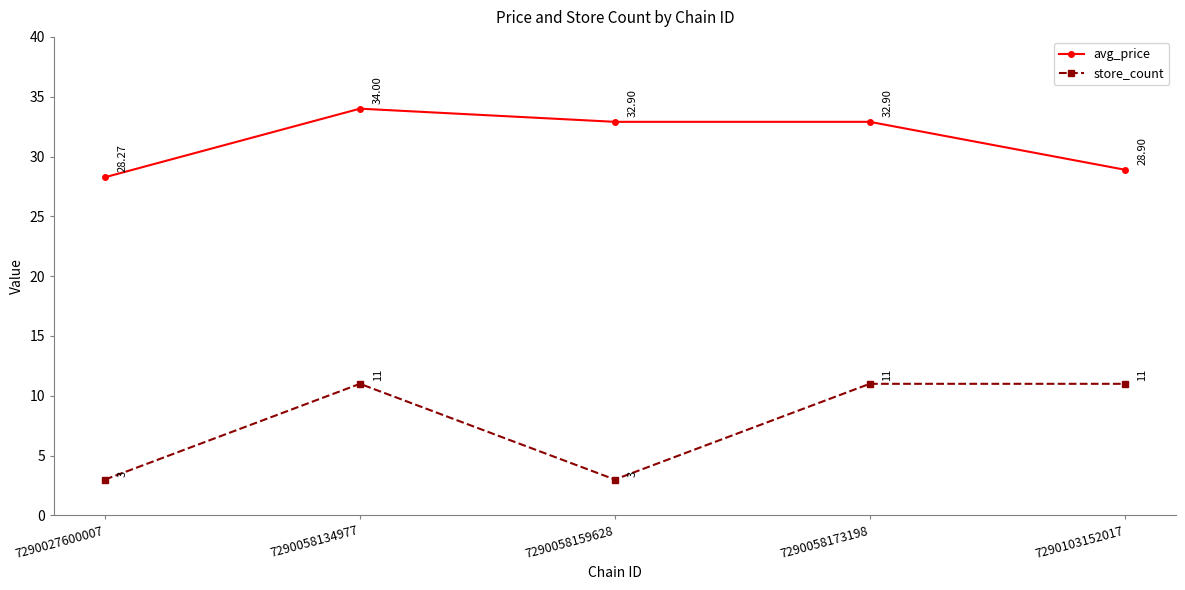

Reading left to right, extract all data points from this chart.

avg_price: 7290027600007=28.3	7290058134977=34.0	7290058159628=32.9	7290058173198=32.9	7290103152017=28.9
store_count: 7290027600007=3.0	7290058134977=11.0	7290058159628=3.0	7290058173198=11.0	7290103152017=11.0